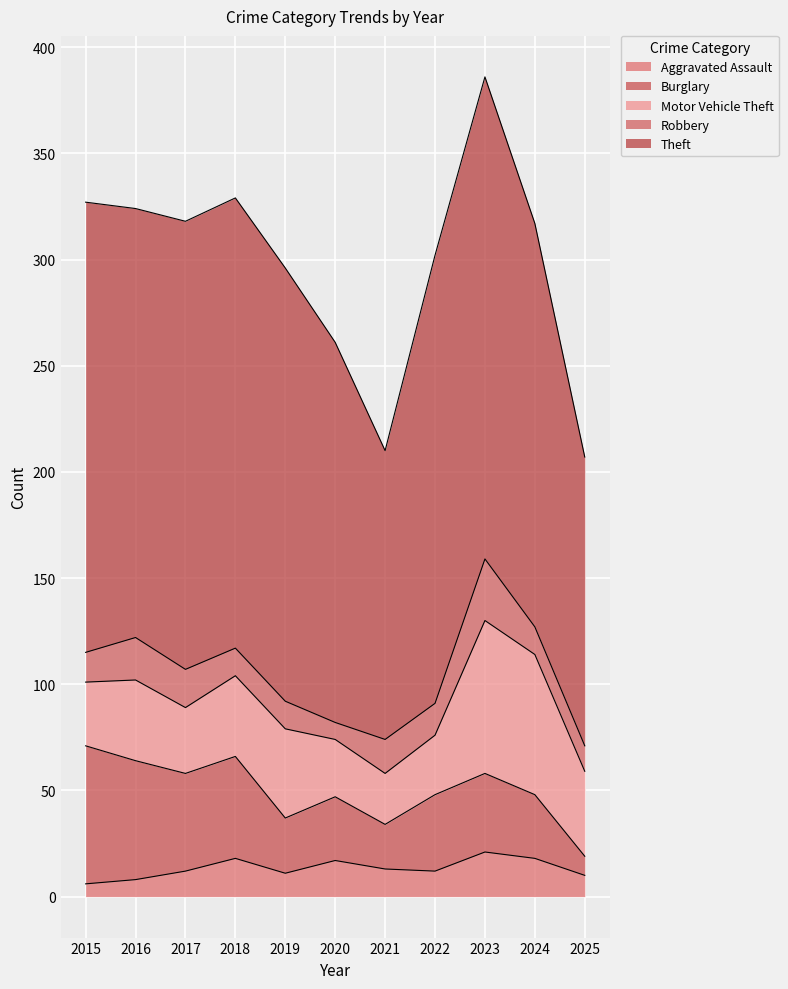

Between which two adjacent categories do Burglary and Robbery first intersect?

2024 and 2025